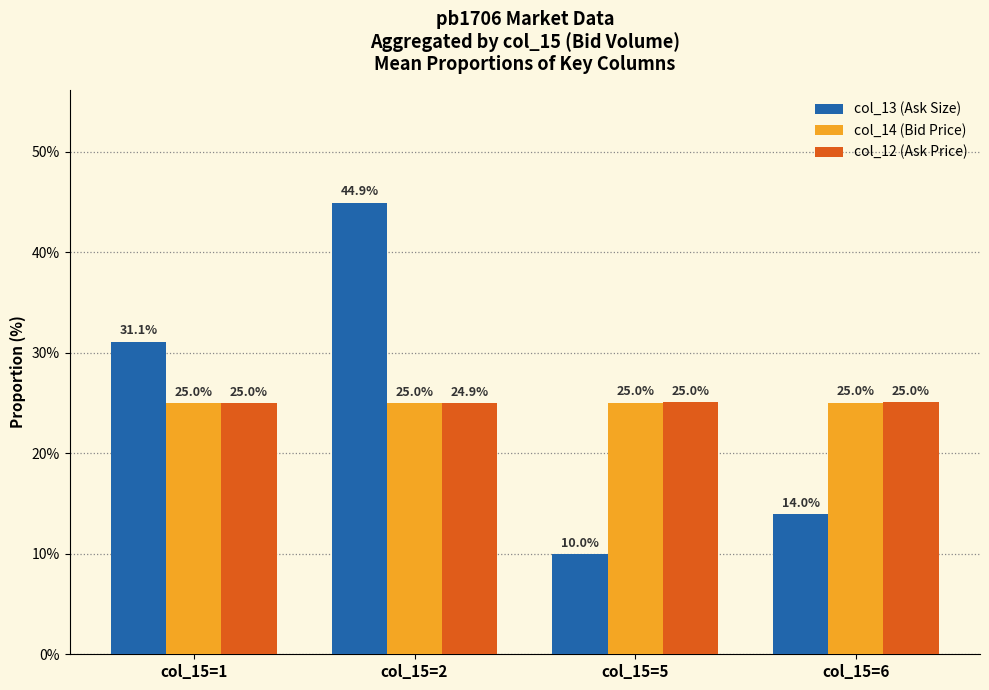

At which category does the chart reach its peak across all series?

col_15=2